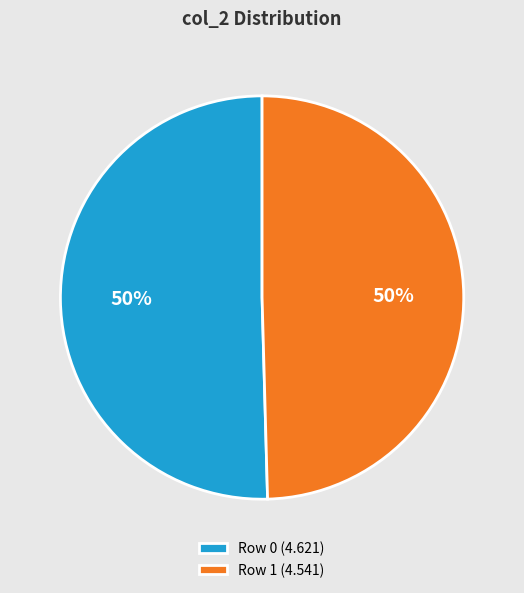

What is the ratio of the value at Row 1 (4.541) to the value at Row 0 (4.621)?

1.0